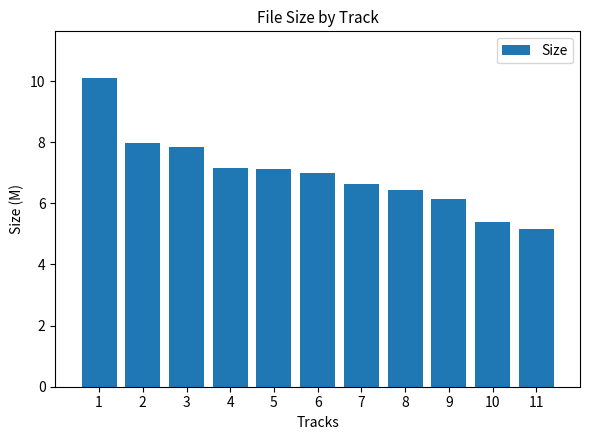

Which category has the highest value across all series?

1